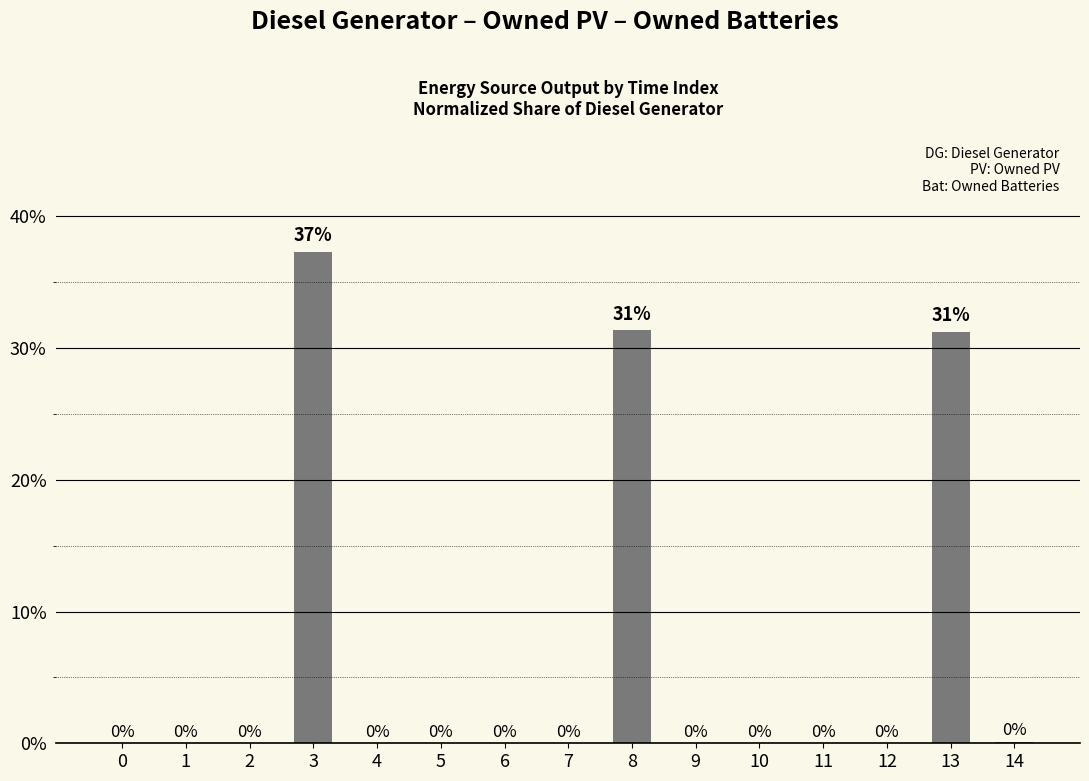

Reading left to right, list all the values displayed in this chart.

0=0.0	1=0.0	2=0.0	3=0.4	4=0.0	5=0.0	6=0.0	7=0.0	8=0.3	9=0.0	10=0.0	11=0.0	12=0.0	13=0.3	14=0.0